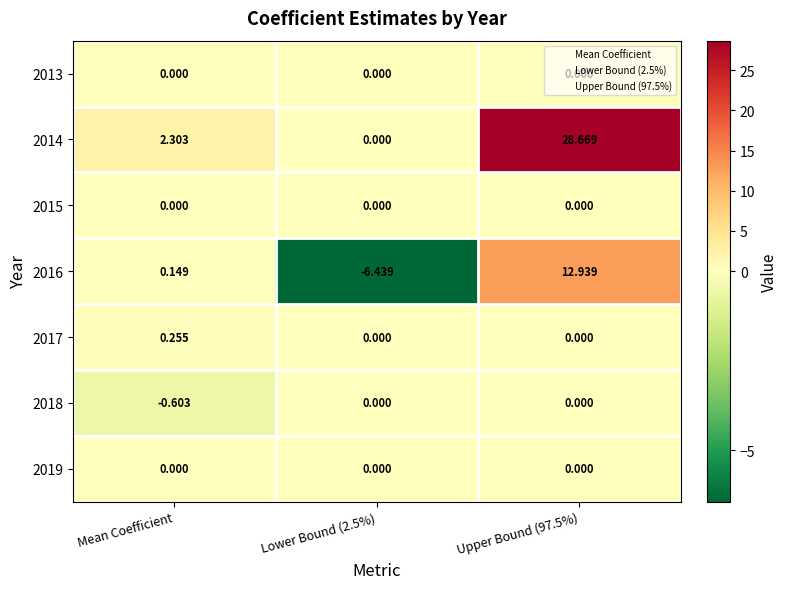

Which series has the largest range (max minus min)?

2014